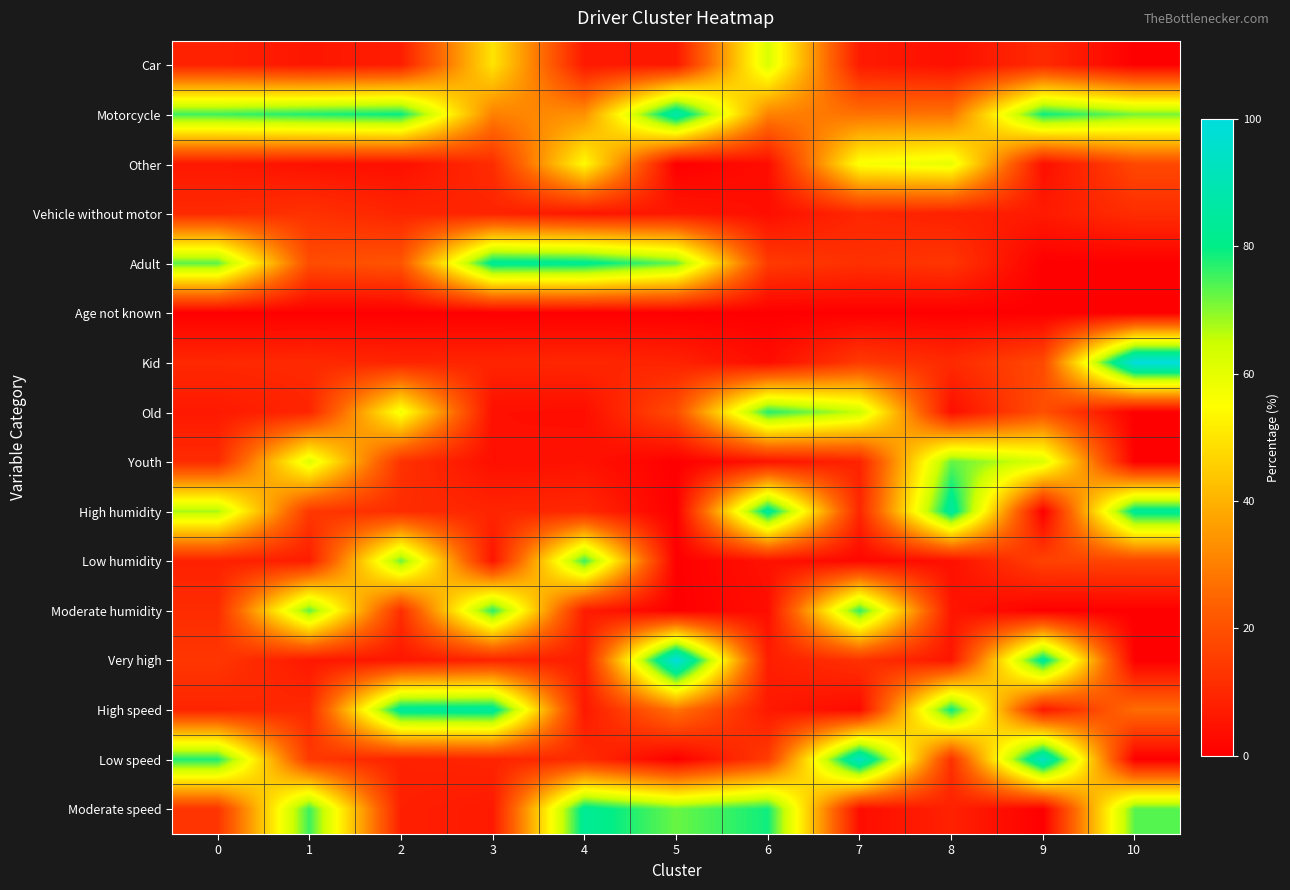

Between 9 and 0, which is larger?

9